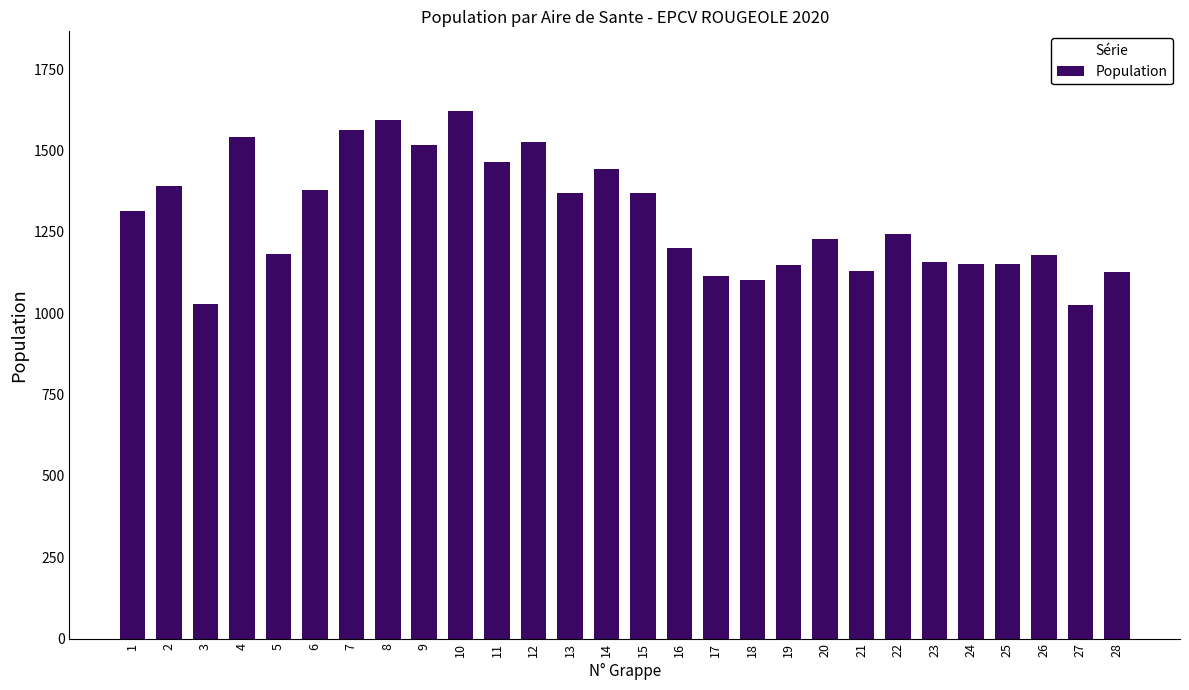

The value at 6 is 511. True or false?

False